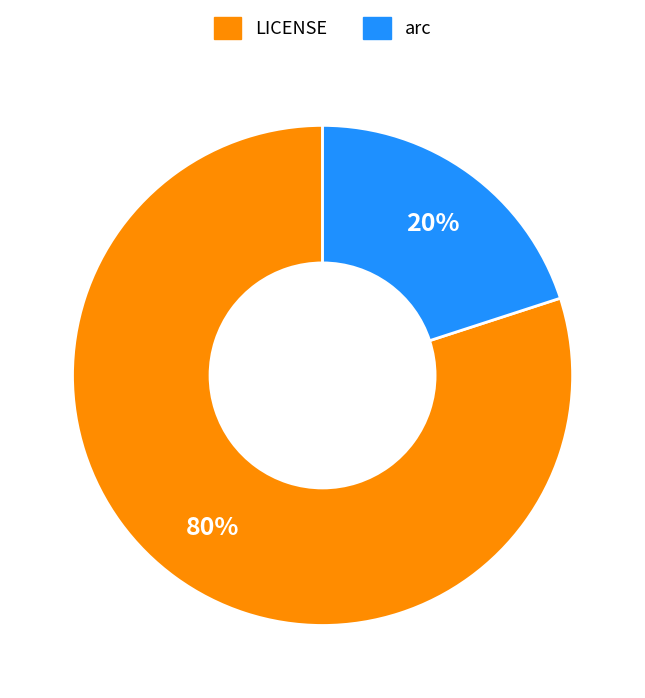

Count the number of slices in the pie.

2